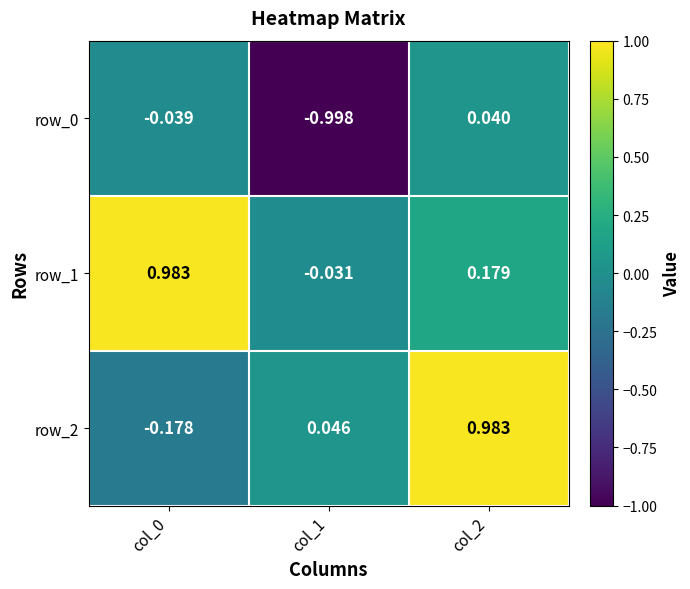

Which series has the largest total across all categories?

row_1